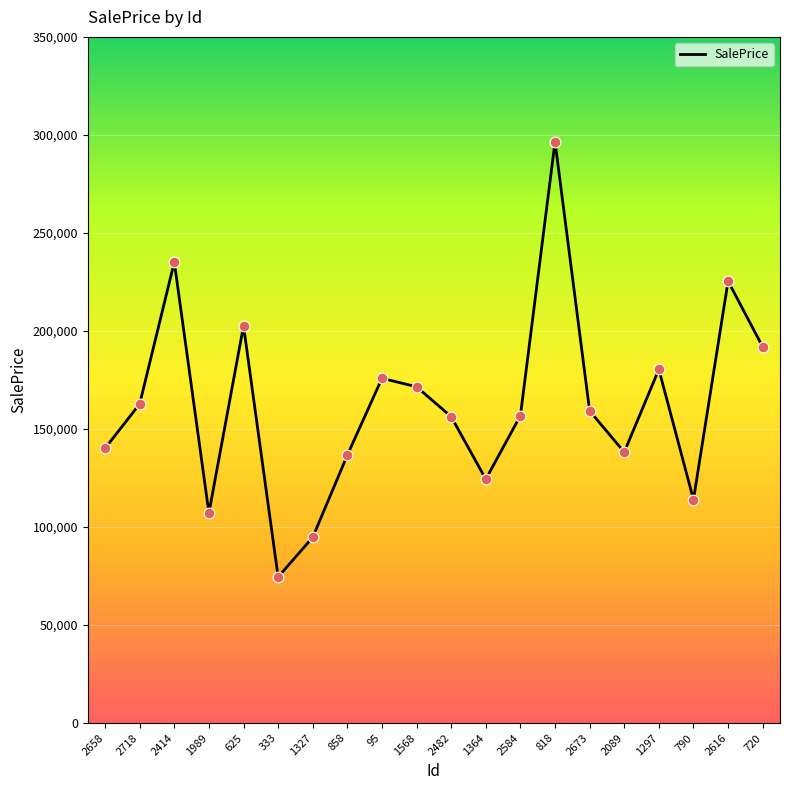

Which has a higher value, 2089 or 2616?

2616